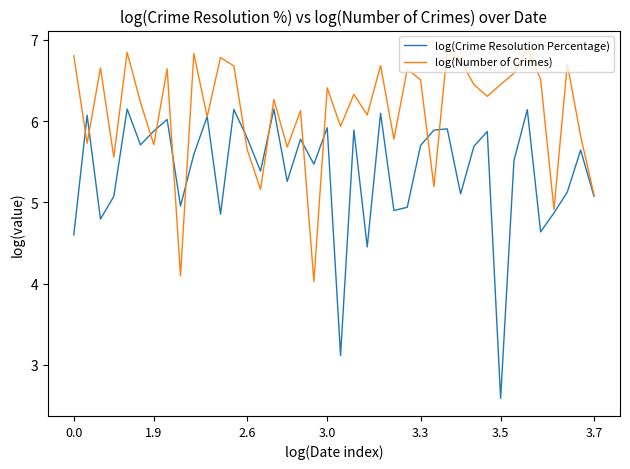

How many interior local valleys does the log(Crime Resolution Percentage) series have?

13